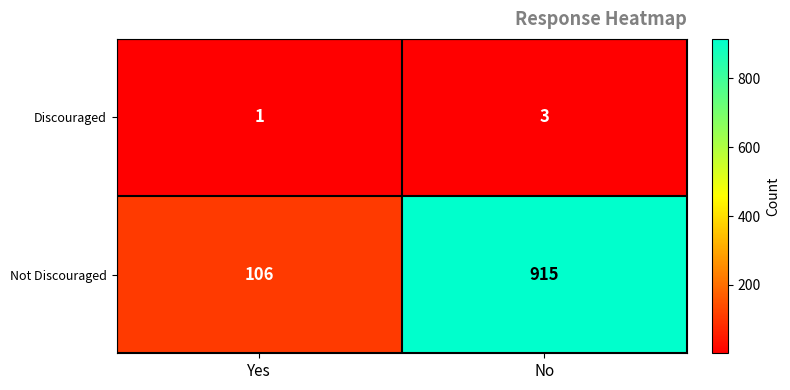

Reading left to right, what are all the values shown in this chart?

Discouraged: 1	3
Not Discouraged: 106	915